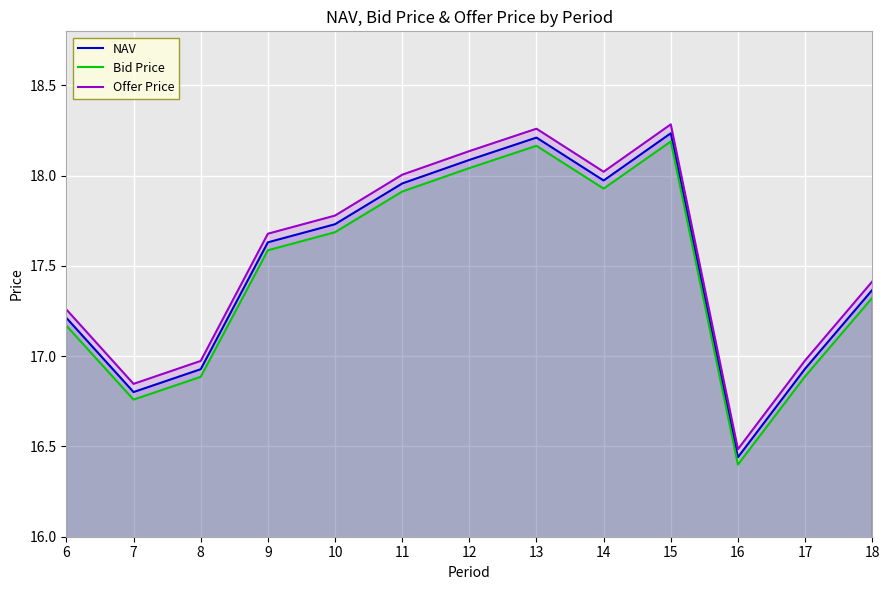

Is it true that Offer Price equals 18.1 at 12?

True